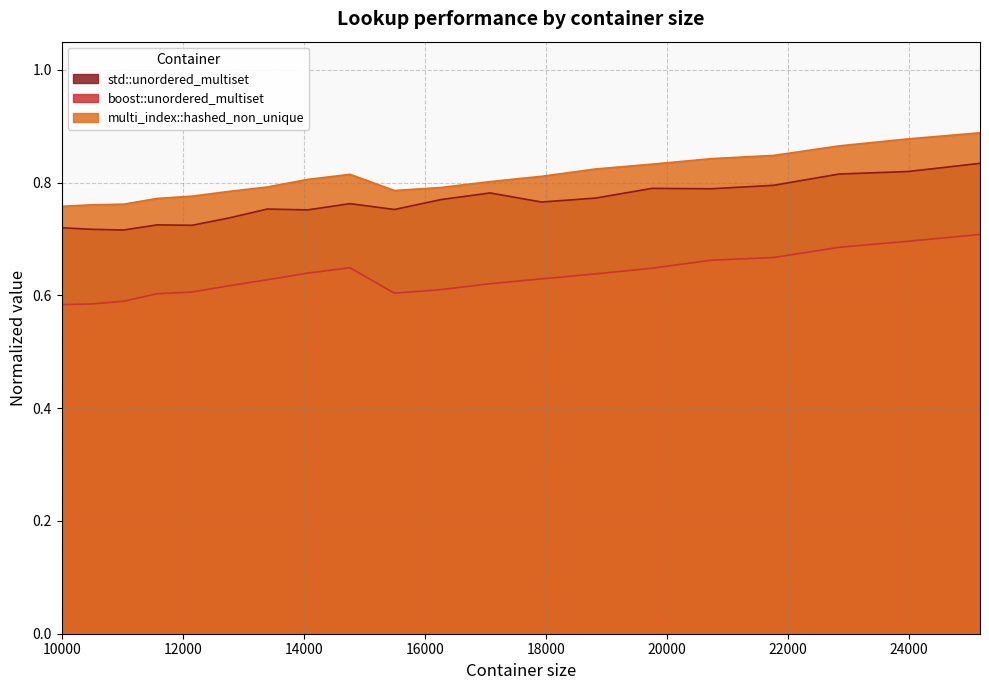

True or false: boost::unordered_multiset has a value of 0.6 at 11025.

True